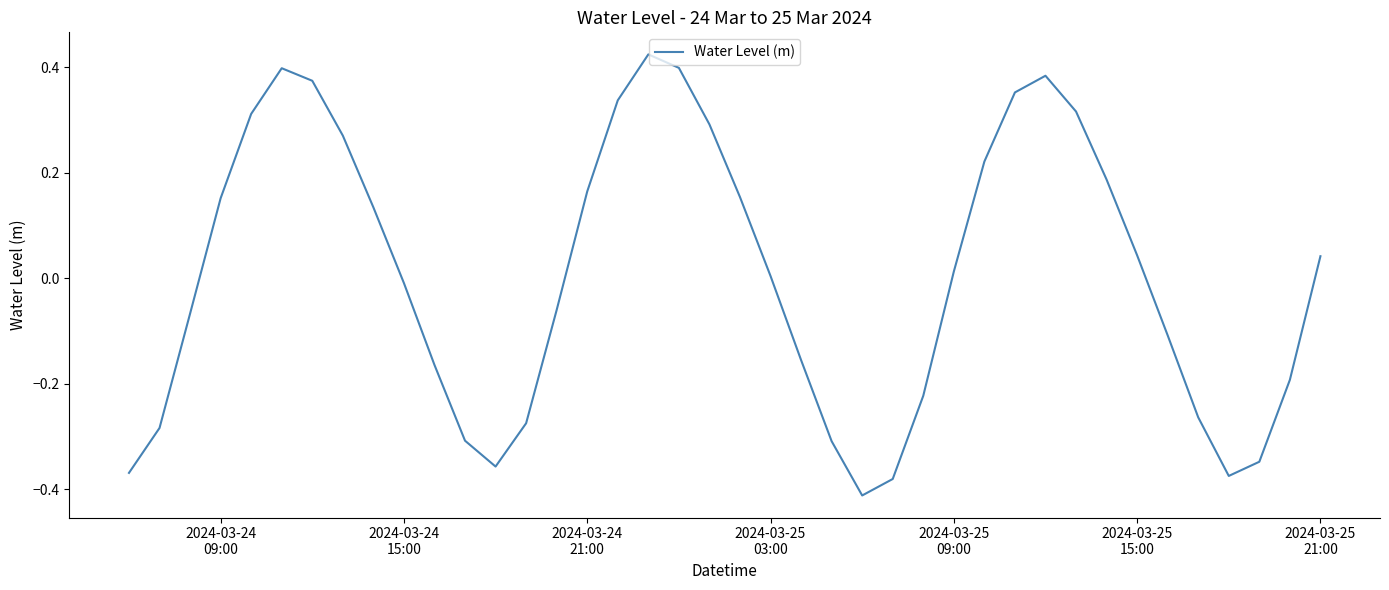

Reading left to right, extract all data points from this chart.

-0.4	-0.3	-0.1	0.2	0.3	0.4	0.4	0.3	0.1	-0.0	-0.2	-0.3	-0.4	-0.3	-0.1	0.2	0.3	0.4	0.4	0.3	0.2	0.0	-0.2	-0.3	-0.4	-0.4	-0.2	0.0	0.2	0.4	0.4	0.3	0.2	0.0	-0.1	-0.3	-0.4	-0.3	-0.2	0.0